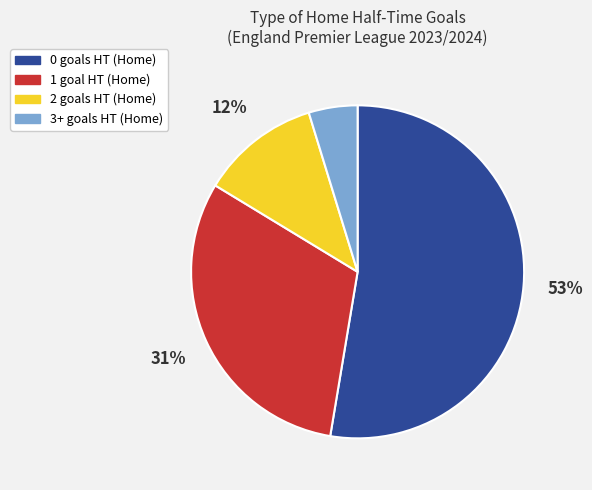

To the nearest percent, what percentage of the pie is 3+ goals HT (Home)?

5%